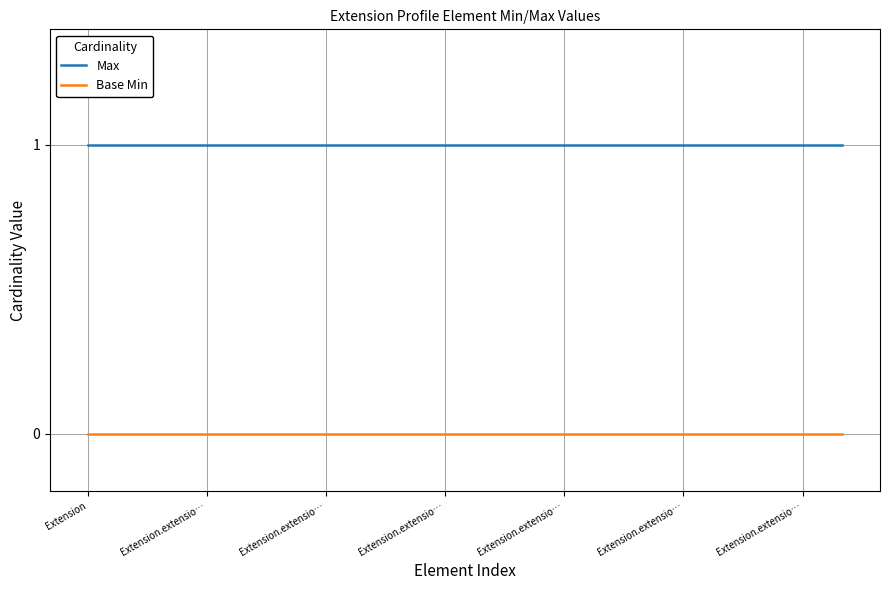

True or false: Base Min and Max intersect in this chart.

False